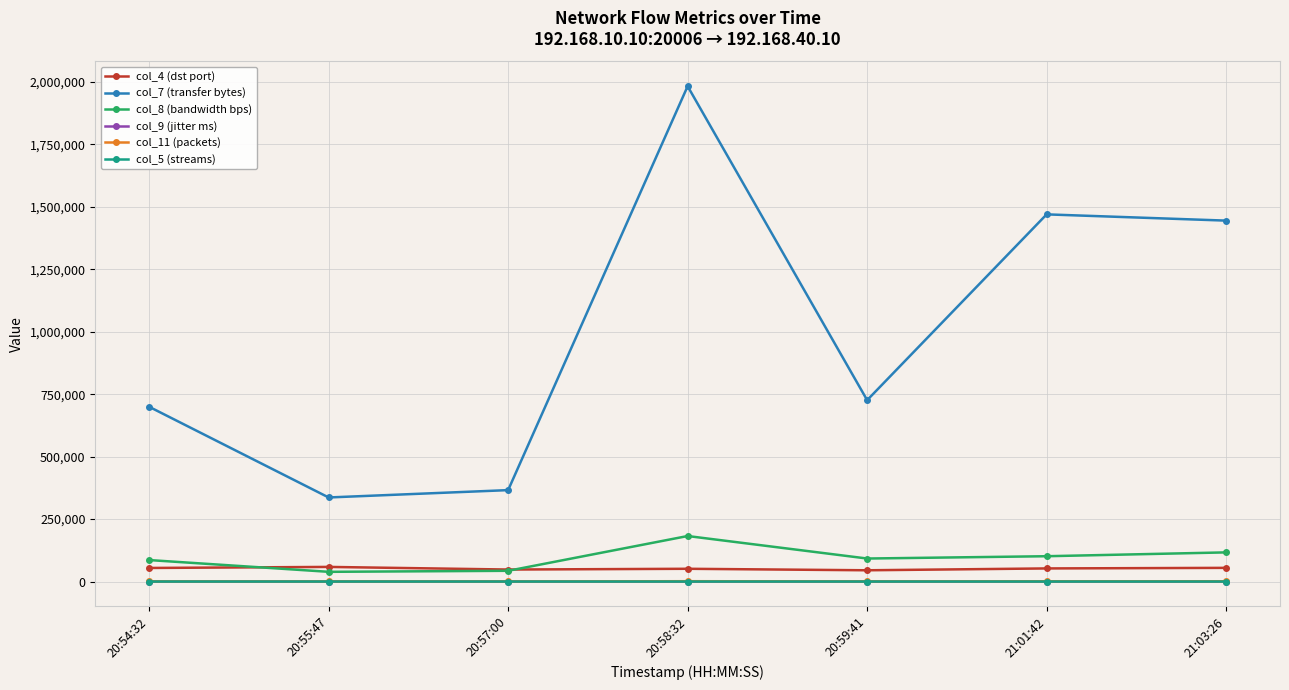

The col_7 (transfer bytes) series shows 119011.5 at 20:57:00. True or false?

False